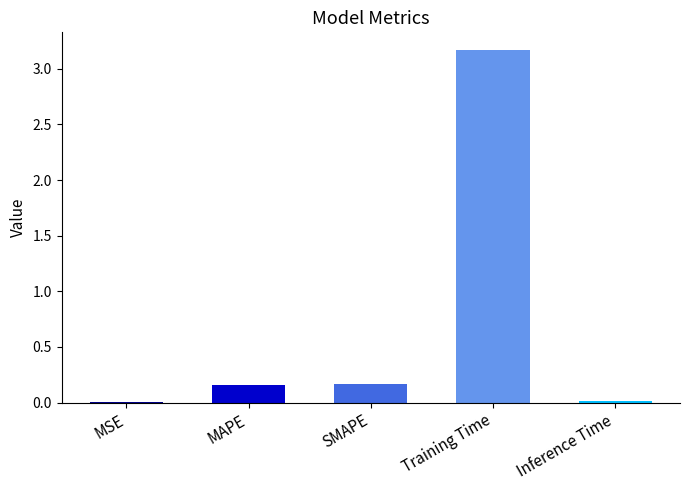

What position from the right is Training Time?

2